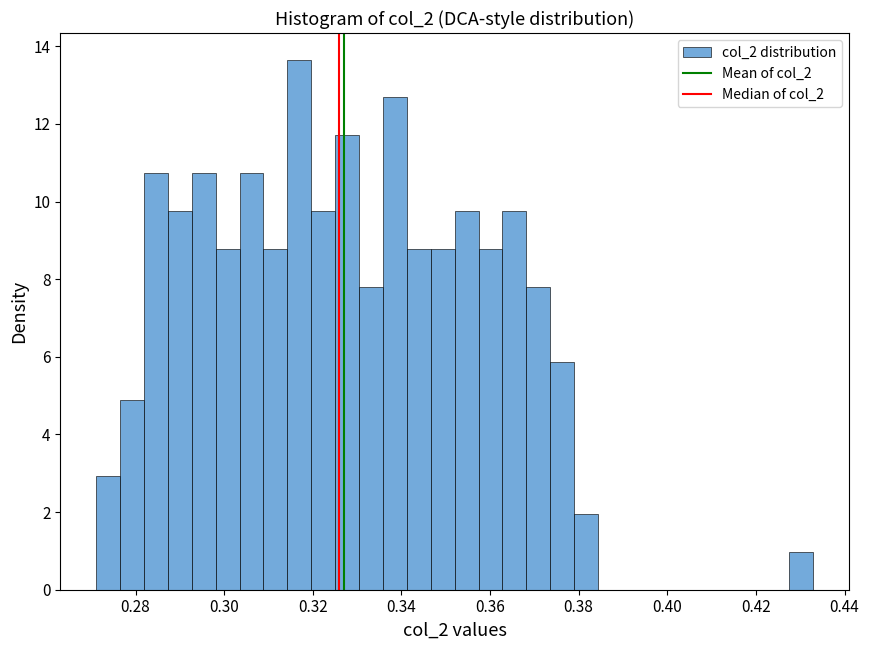

Around what value on the x-axis is the tallest bar? Give the approximate position of its centre, as read against the axis.

0.316